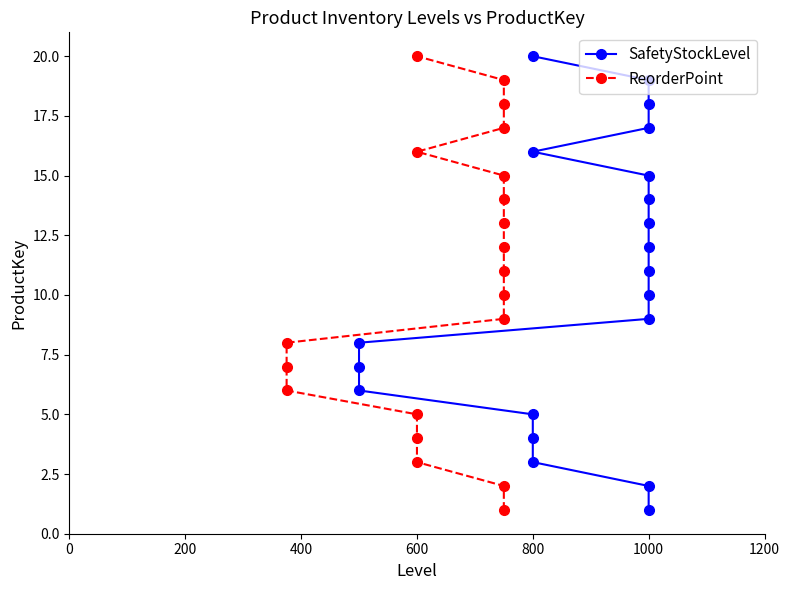

Rank the series at 200 from lowest to highest value.

SafetyStockLevel, ReorderPoint